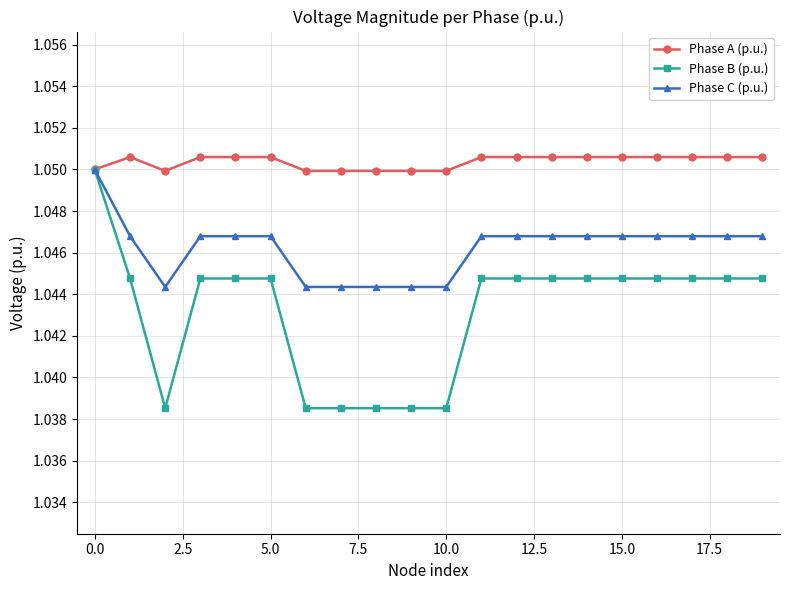

List the series in order of their overall mean, lowest first.

Phase B (p.u.), Phase C (p.u.), Phase A (p.u.)